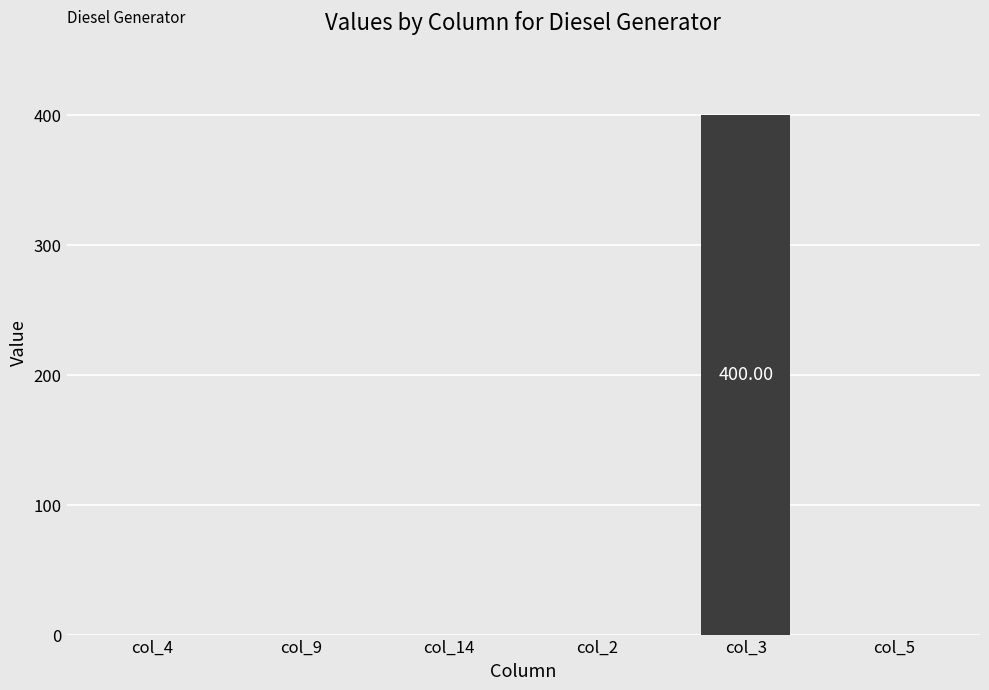

Between col_3 and col_9, which is larger?

col_3